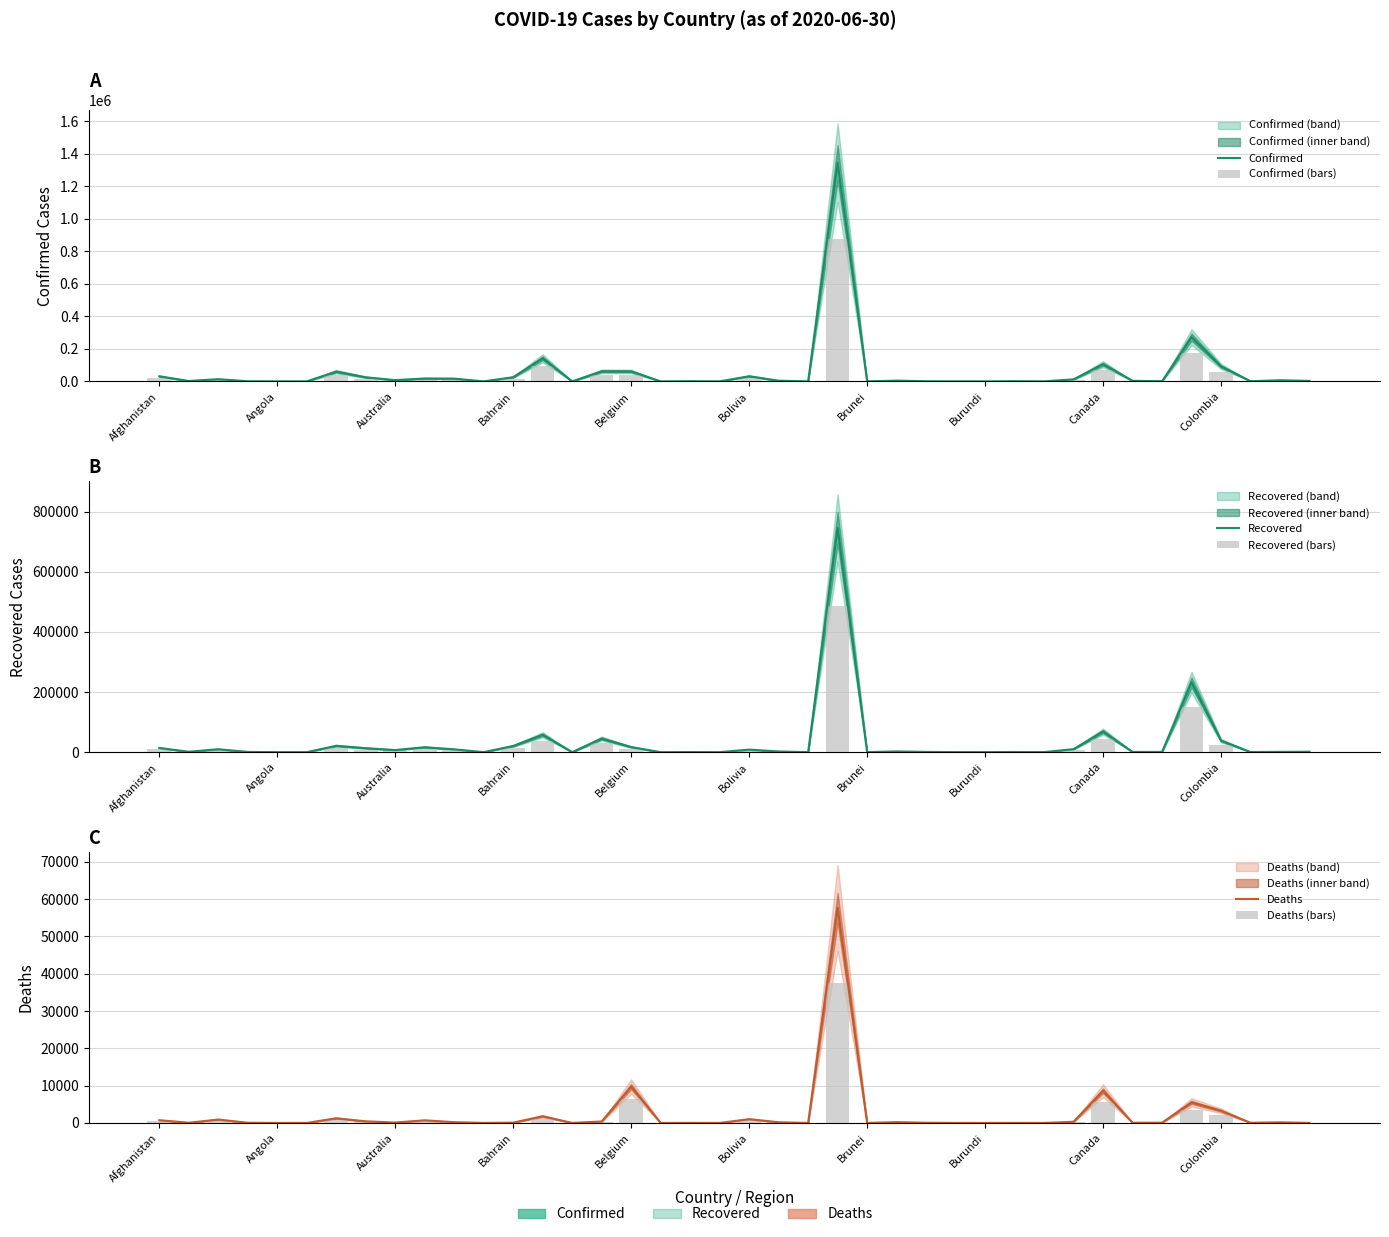

What is the sum of all Recovered values?

1349215.0